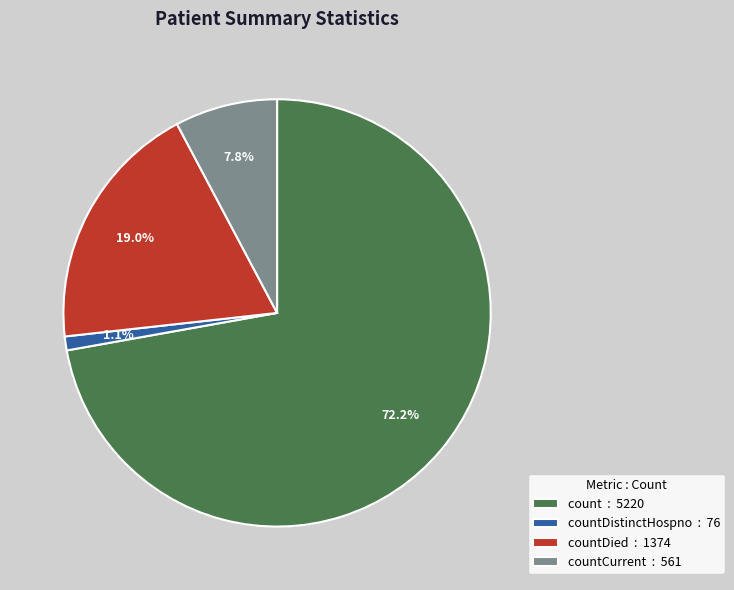

Do countDistinctHospno : 76 and count : 5220 together represent more than half of the pie?

Yes